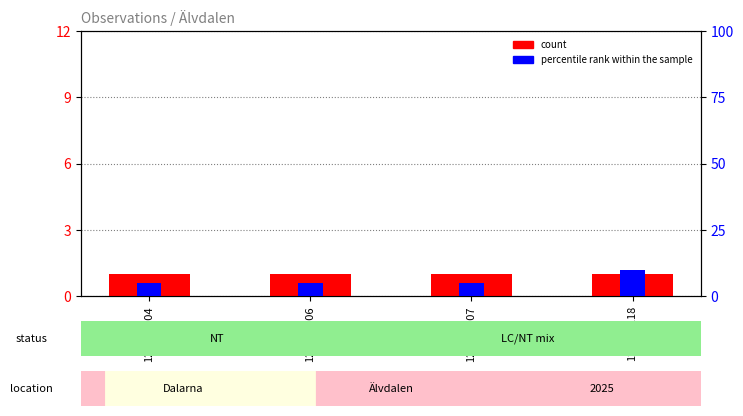

List the series in order of their overall mean, lowest first.

count, percentile rank within the sample